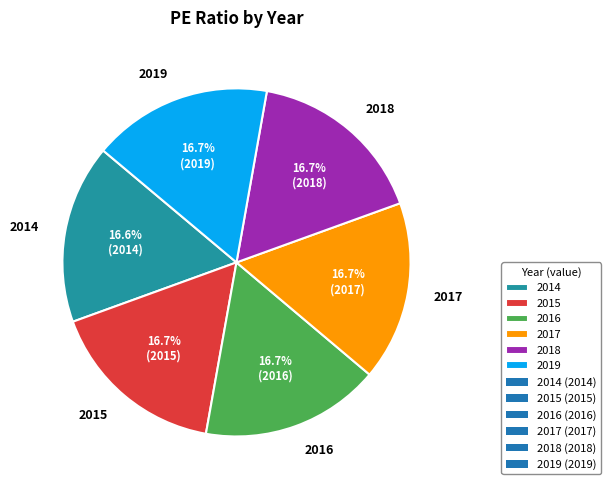

Does 2016 account for over 50% of the chart?

No